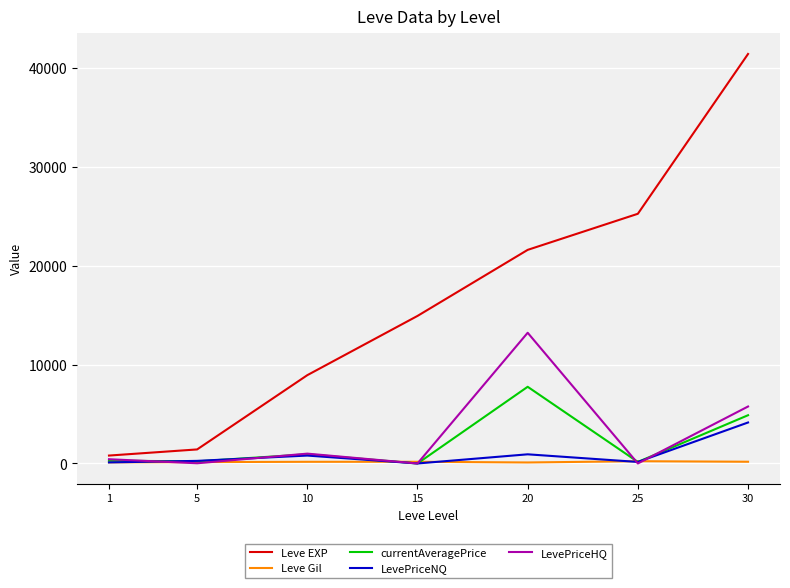

Where is Leve EXP nearest to the value 21105?

20